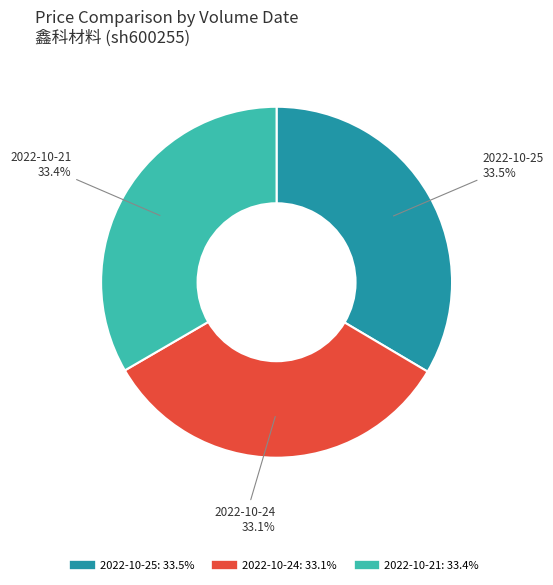

Is there a majority slice in this chart?

No